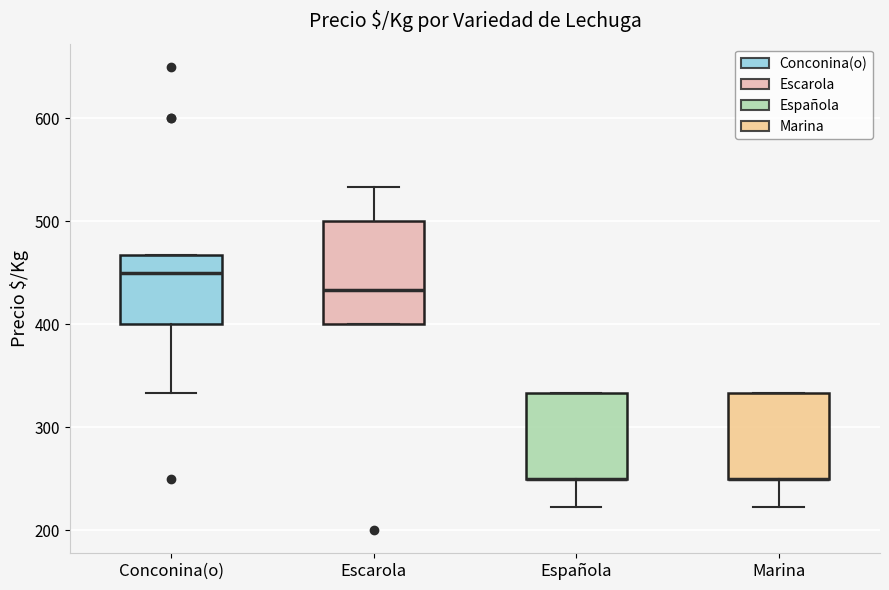

Comparing the boxes themselves (not the whiskers), which one is the tallest?

Escarola